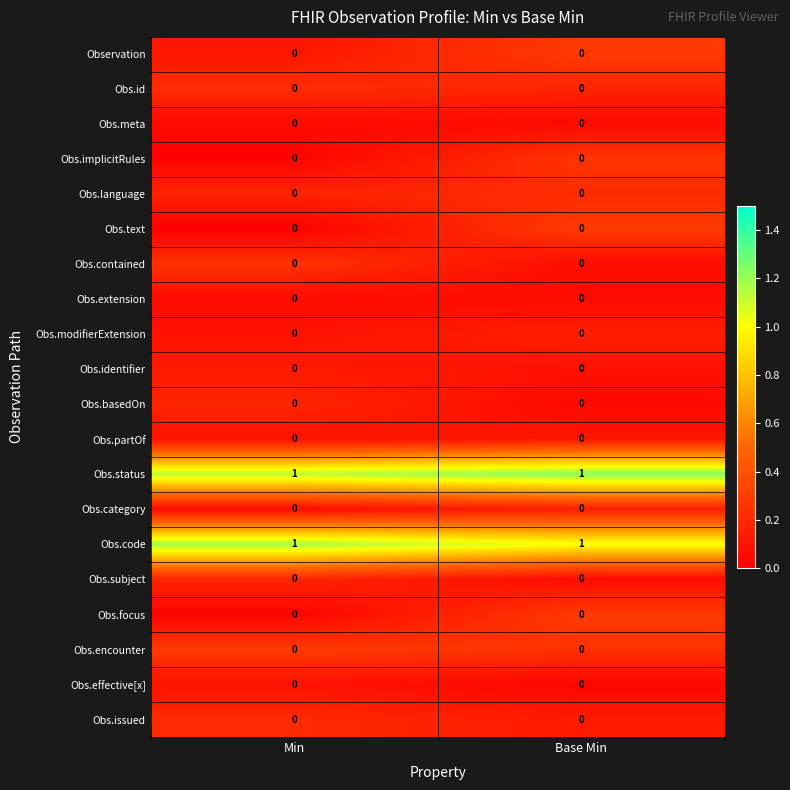

Is it true that Obs.effective[x] equals 0 at Min?

True